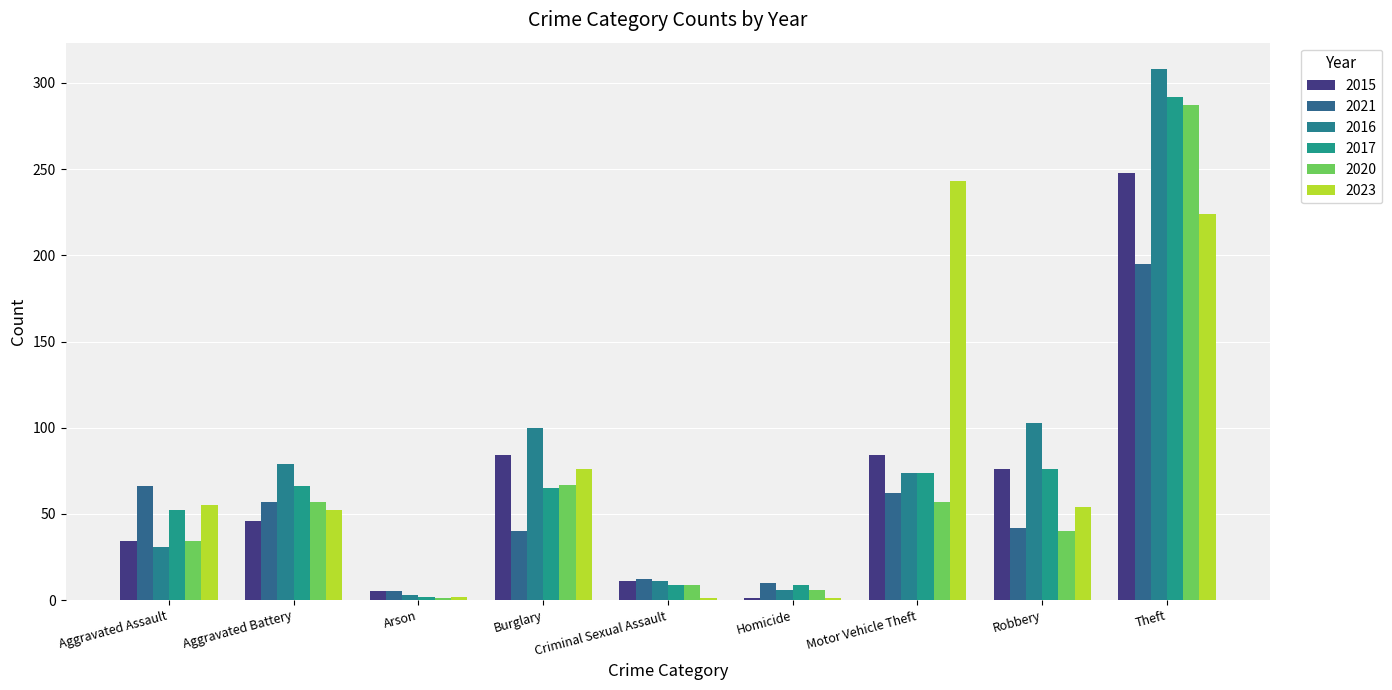

What is the spread (max minus min) of values at Criminal Sexual Assault?

11